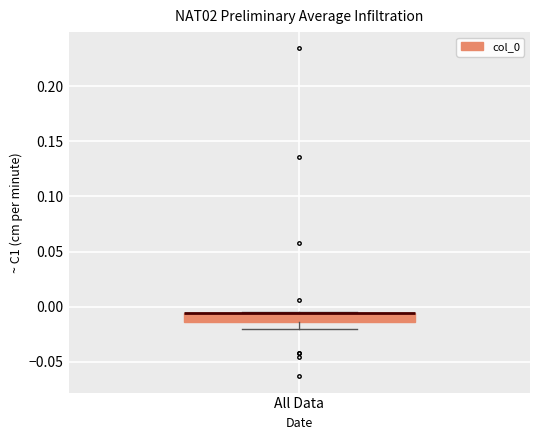

Where does the lower whisker of the box for All Data end on the y-axis? The values are not printed on the chart, so give them approximately, as read against the axis.

-0.020